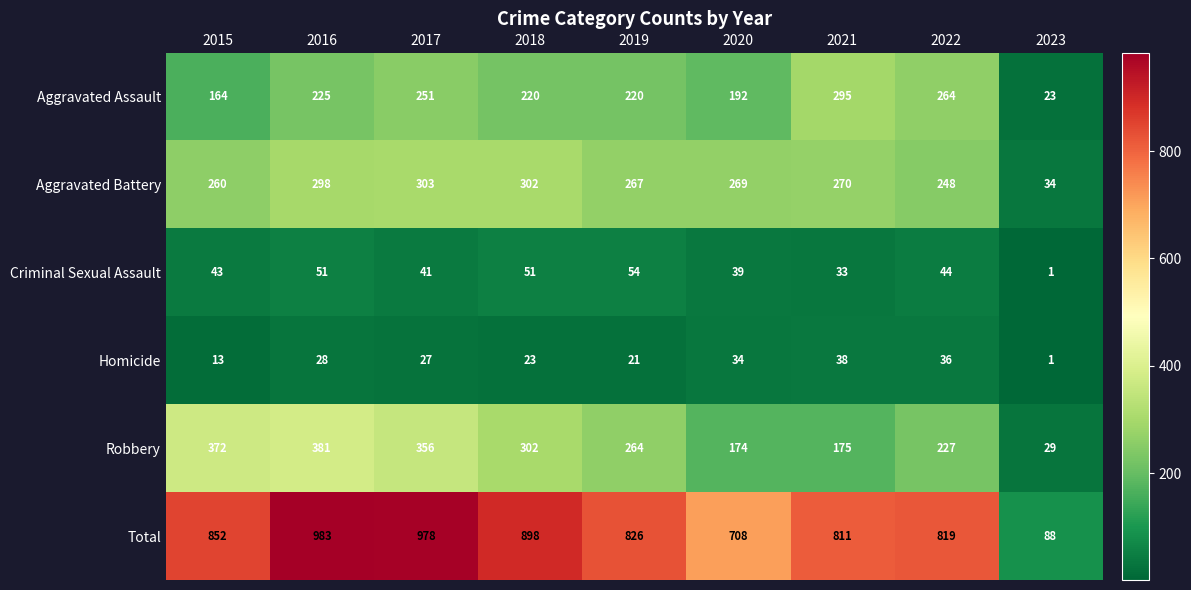

At 2021, list the series in order from smallest to largest.

Criminal Sexual Assault, Homicide, Robbery, Aggravated Battery, Aggravated Assault, Total